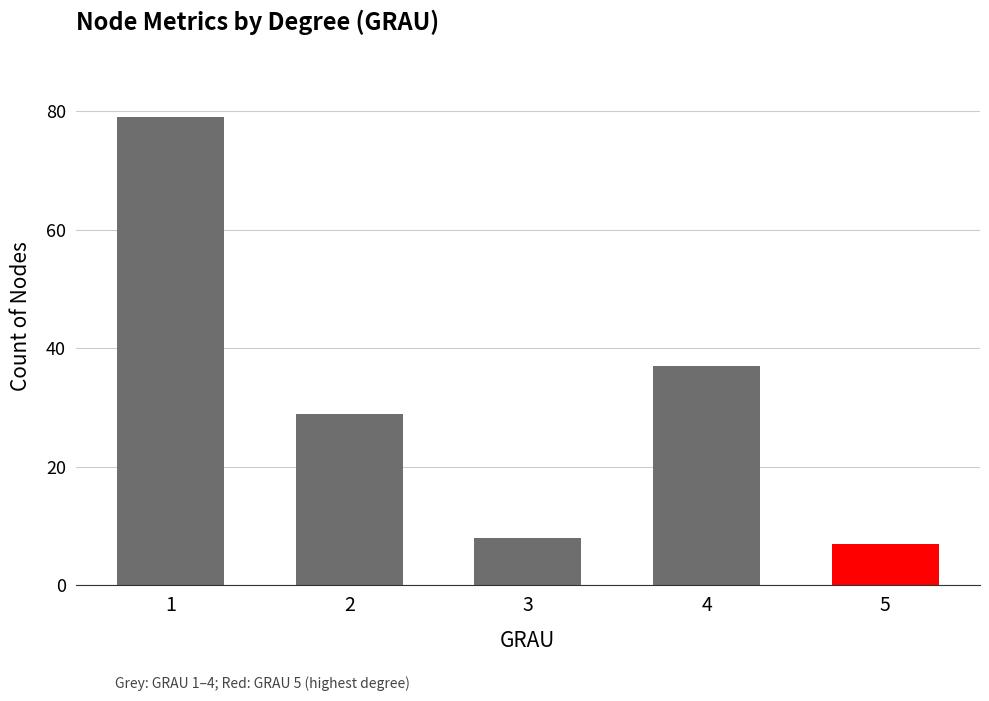

Reading right to left, what are all the values shown in this chart?

5=7	4=37	3=8	2=29	1=79